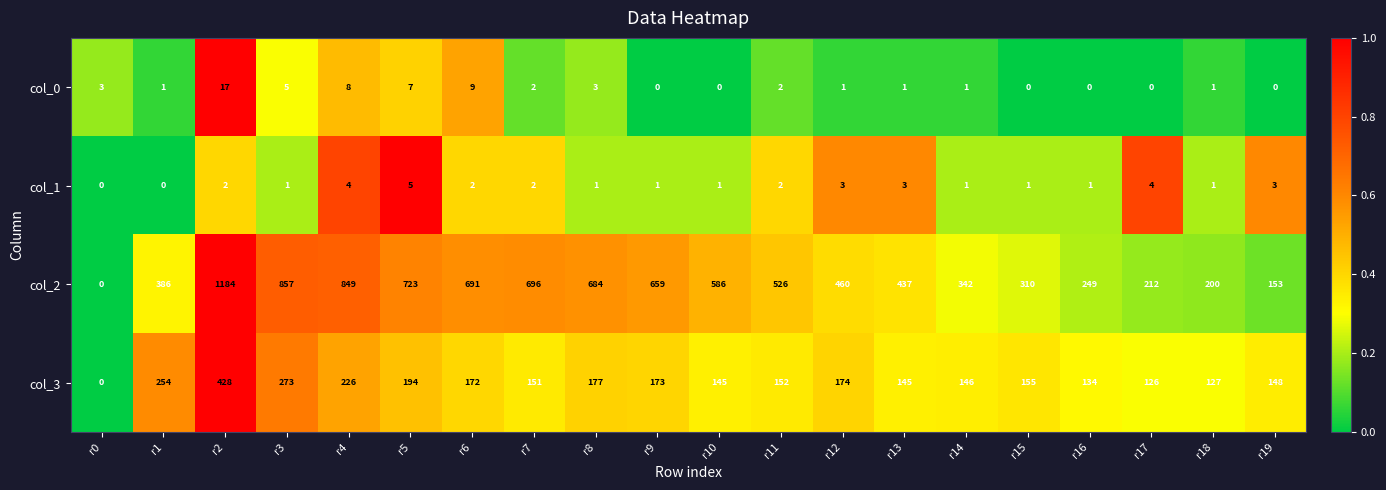

What is the total value across all series at r12?

638